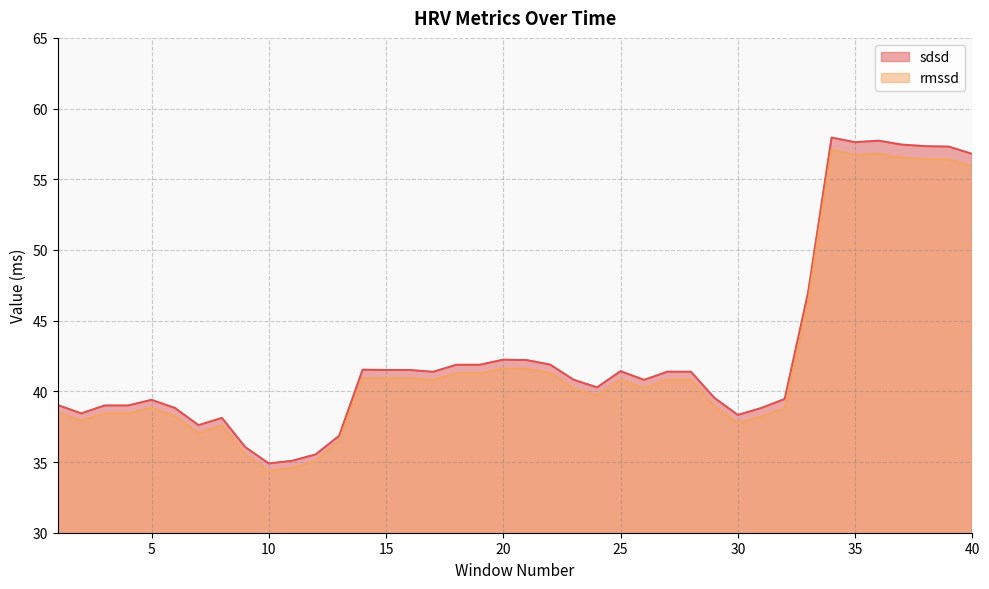

What is the total value across all series at 24?

80.0